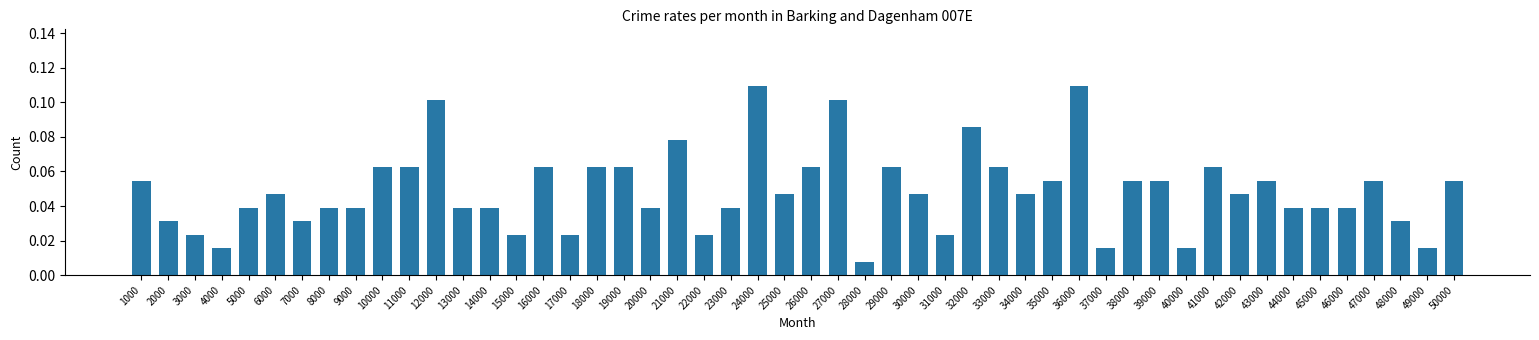

How many bars are there in total?

50